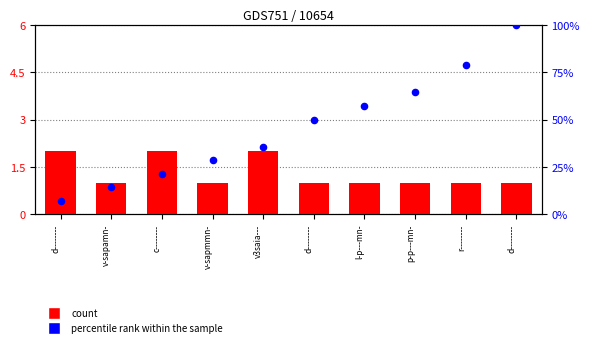

At which category is the sum across all series the highest?

d--------